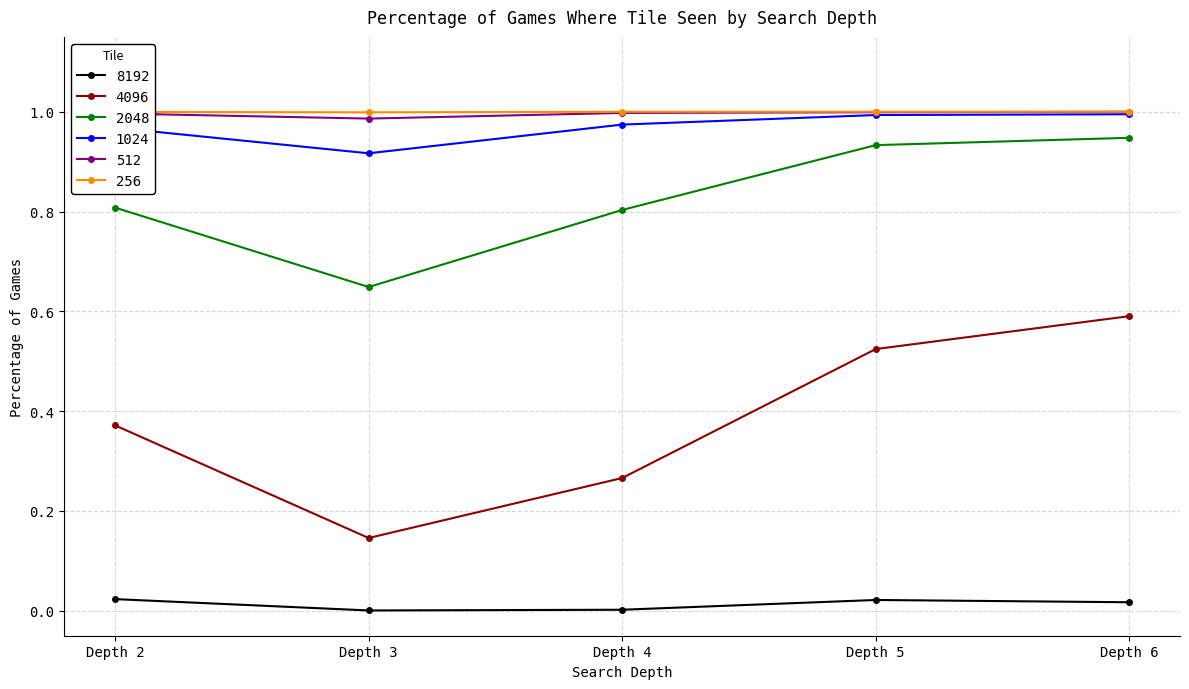

How many interior local valleys does the 4096 series have?

1